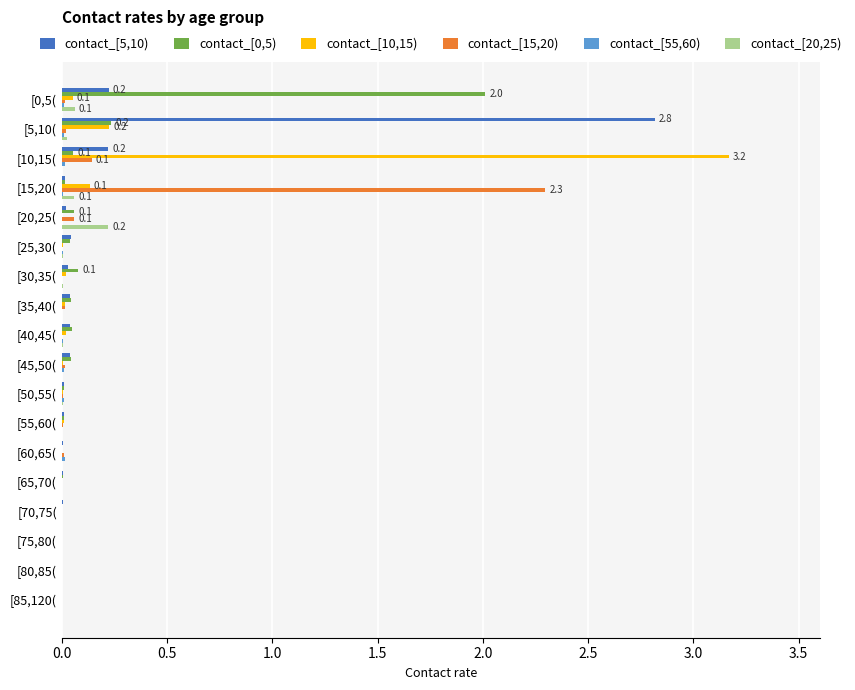

At which label does contact_[10,15) reach its peak?

[10,15(